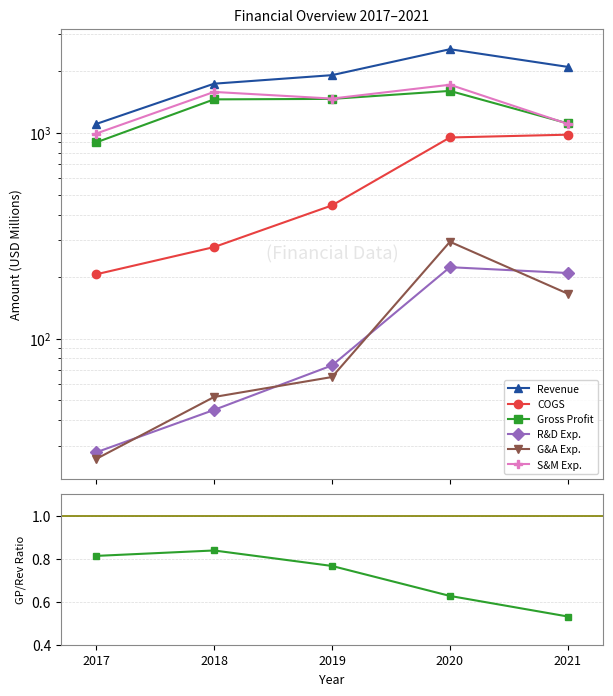

True or false: Gross Profit and COGS cross at least once.

False